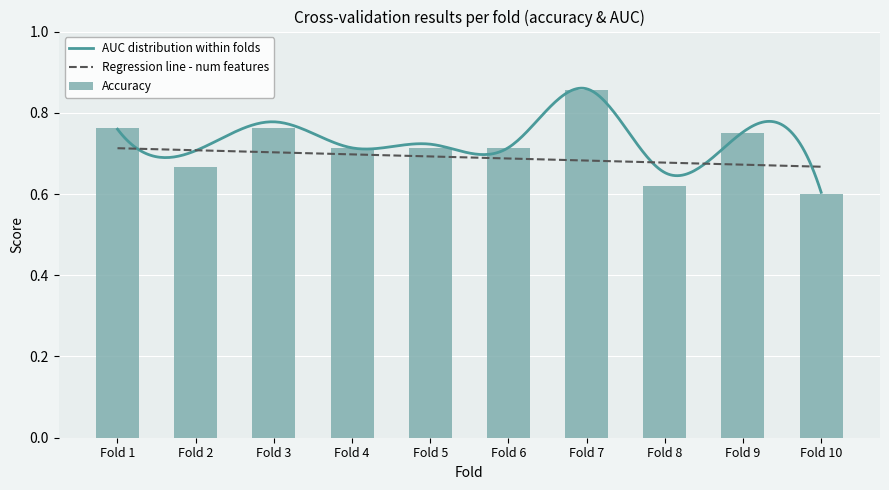

What is the smallest value displayed?

0.6